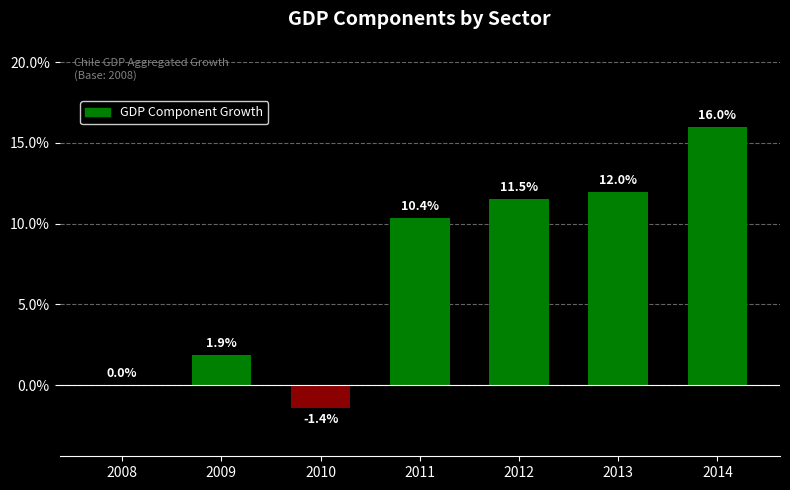

Is it true that the value at 2013 is 12.0?

True